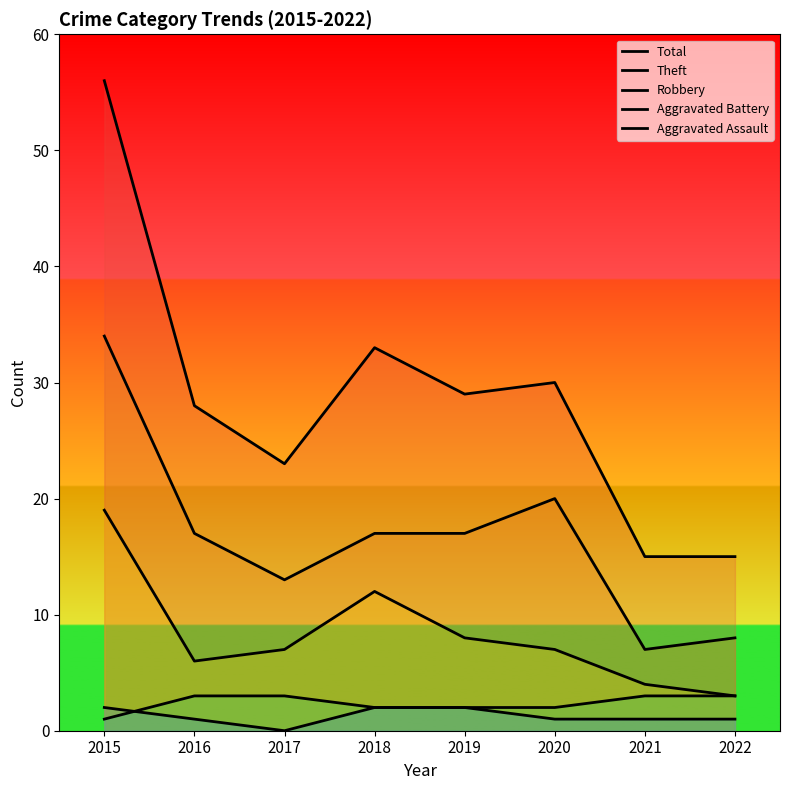

In Robbery, how many points are higher than both neighbors (excluding endpoints)?

1